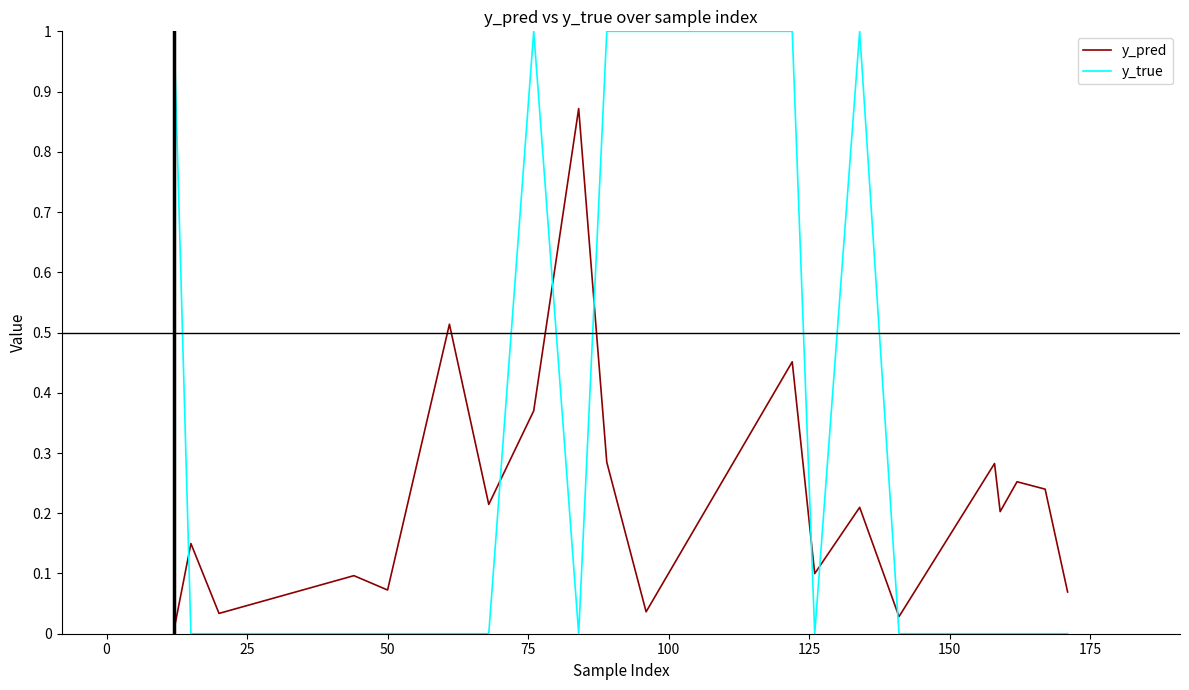

Which series has the widest spread of values?

y_true